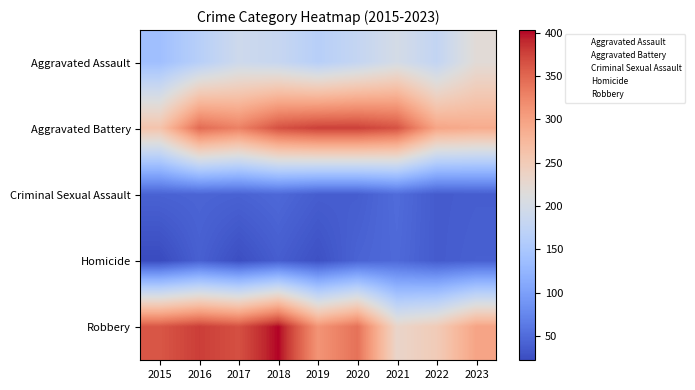

Reading right to left, extract all data points from this chart.

Aggravated Assault: 2023=219	2022=178	2021=200	2020=180	2019=165	2018=183	2017=191	2016=165	2015=139
Aggravated Battery: 2023=289	2022=296	2021=365	2020=377	2019=377	2018=366	2017=329	2016=347	2015=260
Criminal Sexual Assault: 2023=38	2022=36	2021=50	2020=38	2019=38	2018=47	2017=42	2016=44	2015=42
Homicide: 2023=40	2022=36	2021=48	2020=43	2019=27	2018=38	2017=25	2016=40	2015=22
Robbery: 2023=297	2022=249	2021=232	2020=342	2019=312	2018=403	2017=366	2016=378	2015=362